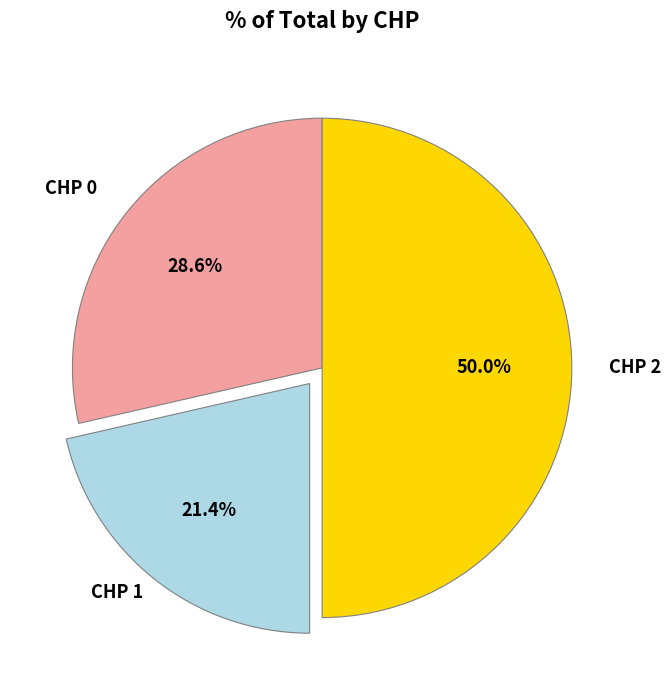

Count the number of slices in the pie.

3